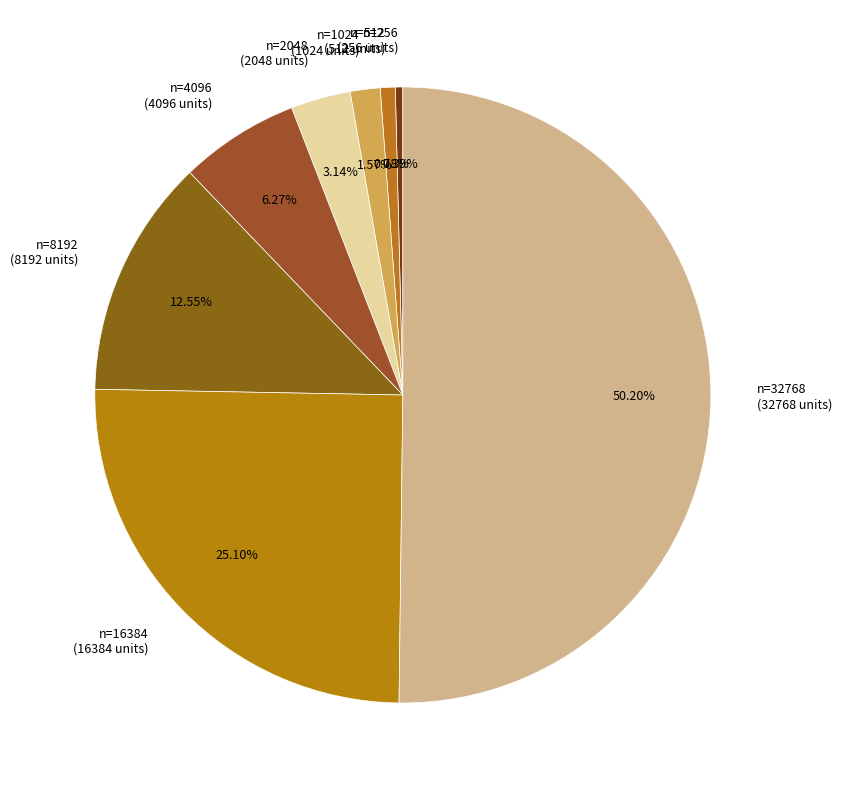

Is n=16384 (16384 units) the majority of the pie?

No